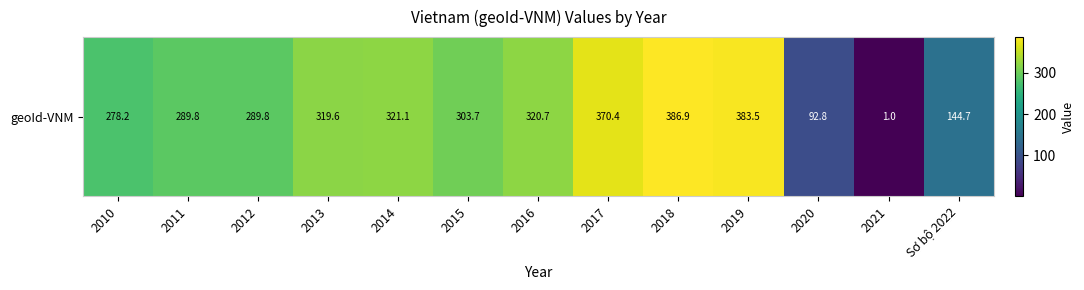

Rank the categories by value from highest to lowest.

2018, 2019, 2017, 2014, 2016, 2013, 2015, 2011, 2012, 2010, Sơ bộ 2022, 2020, 2021